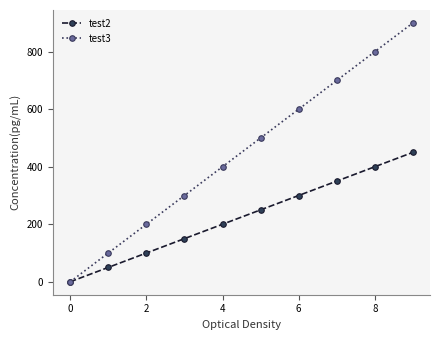

What is the maximum value for test3?

900